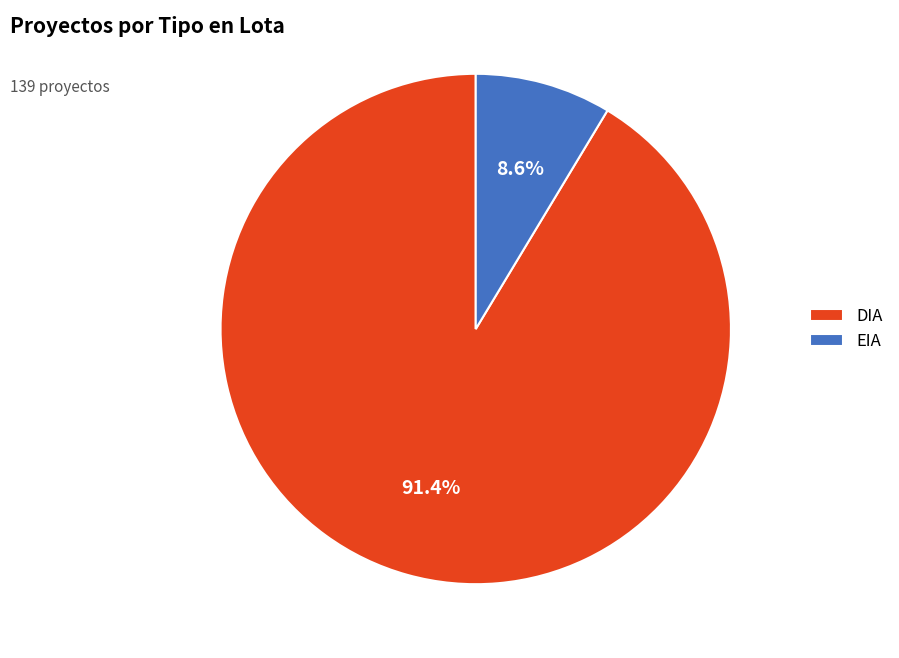

Which slice is the largest?

DIA